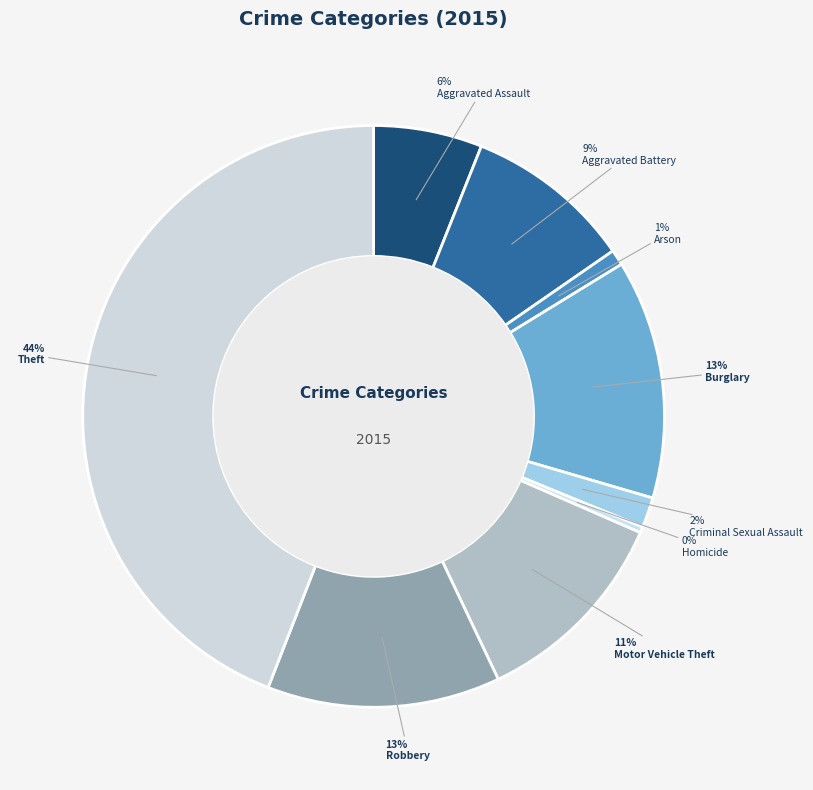

To the nearest percent, what percentage of the pie is Theft?

44%